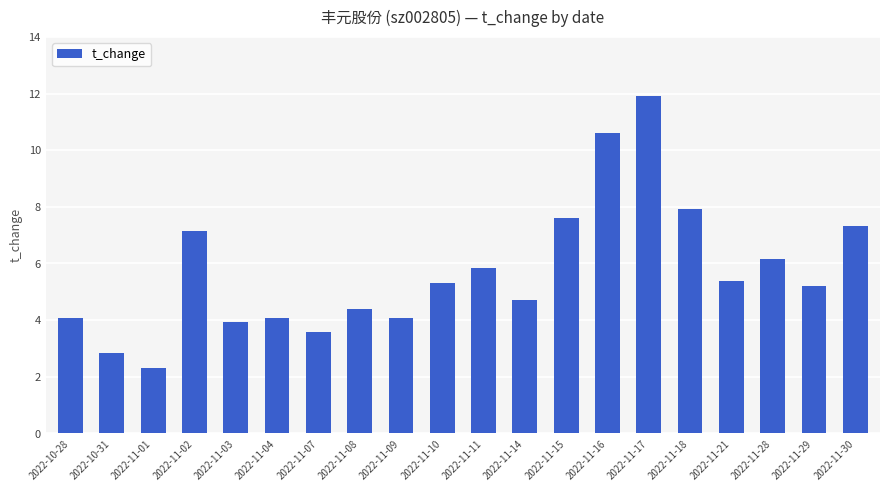

What is the sum of the values at 2022-11-09 and 2022-11-14?

8.8